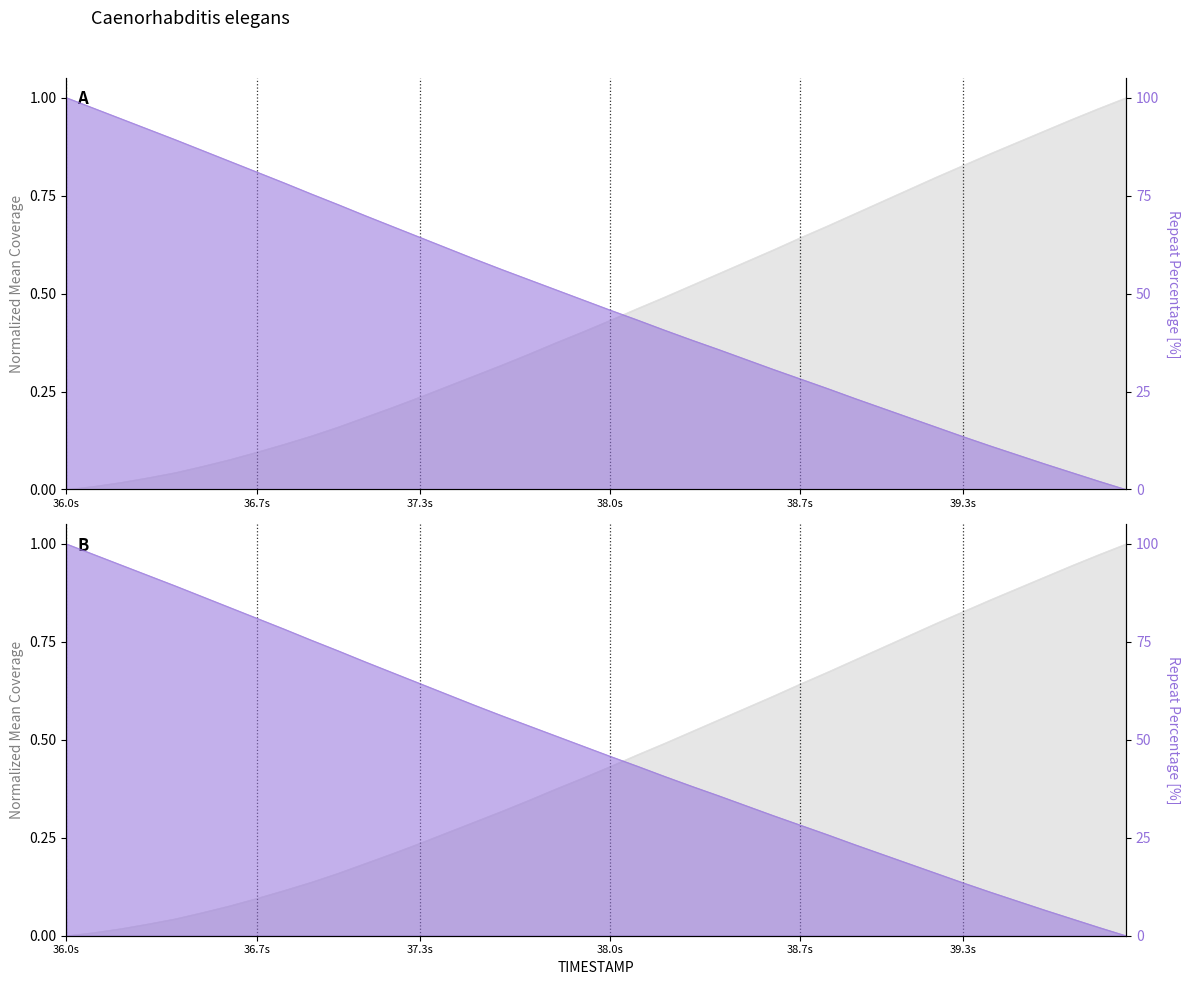

Where do X and Y first cross each other?

38.0 and 38.1